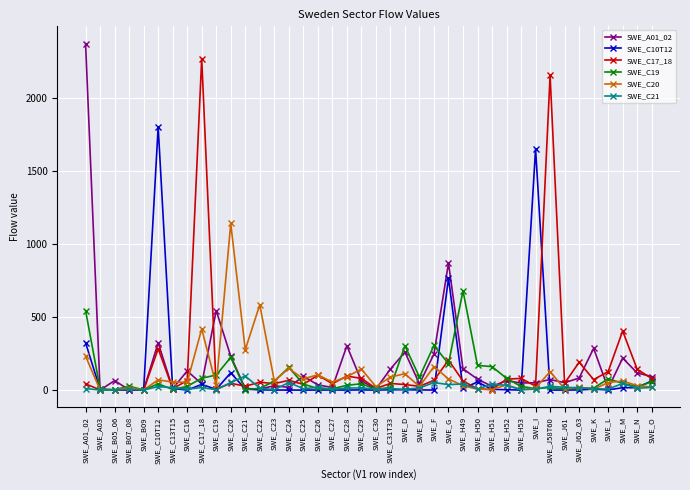

The SWE_A01_02 series shows 376.4 at SWE_F. True or false?

False